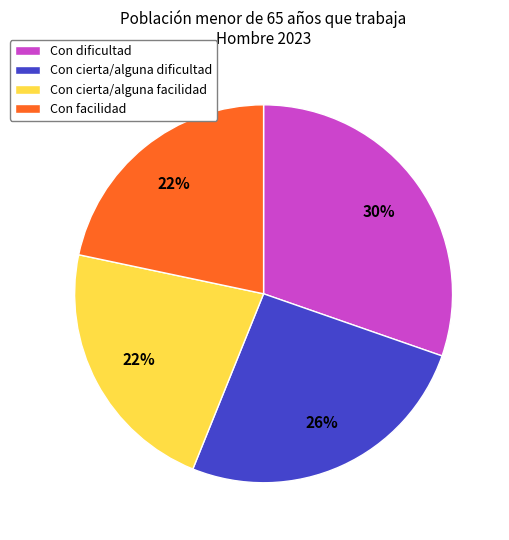

Is it true that Con dificultad is 30% of the pie?

True